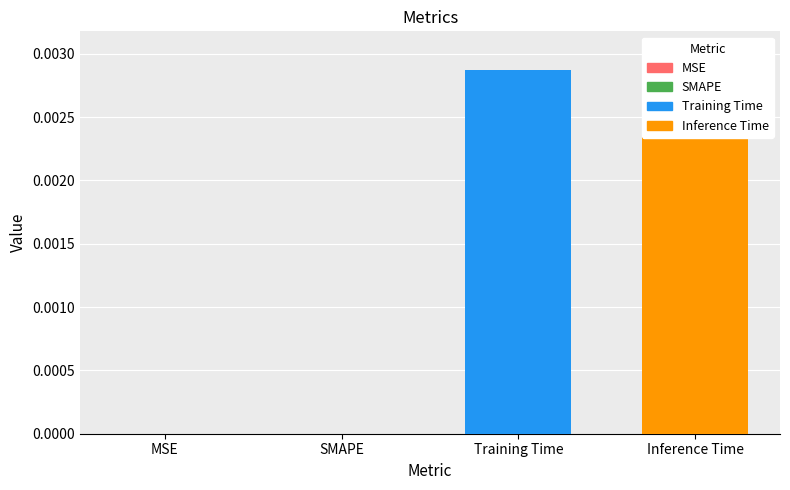

How many bars are there in total?

4